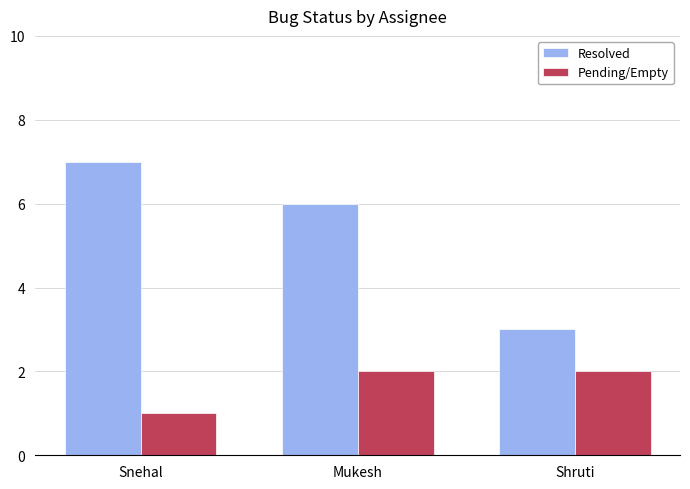

What is the label of the 3rd bar from the left?

Shruti